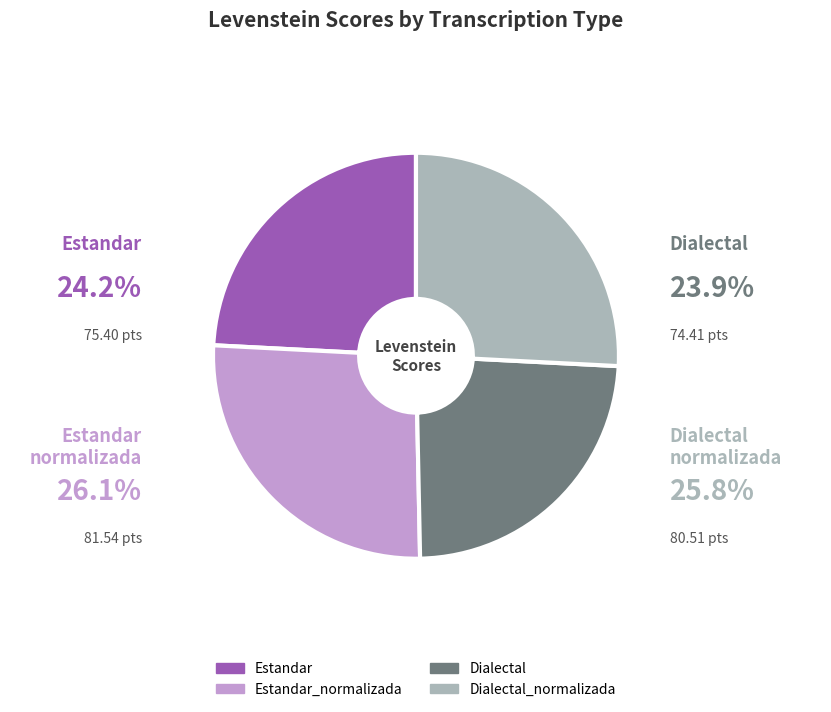

What is the change in value from Dialectal to Dialectal_normalizada?

+6.1